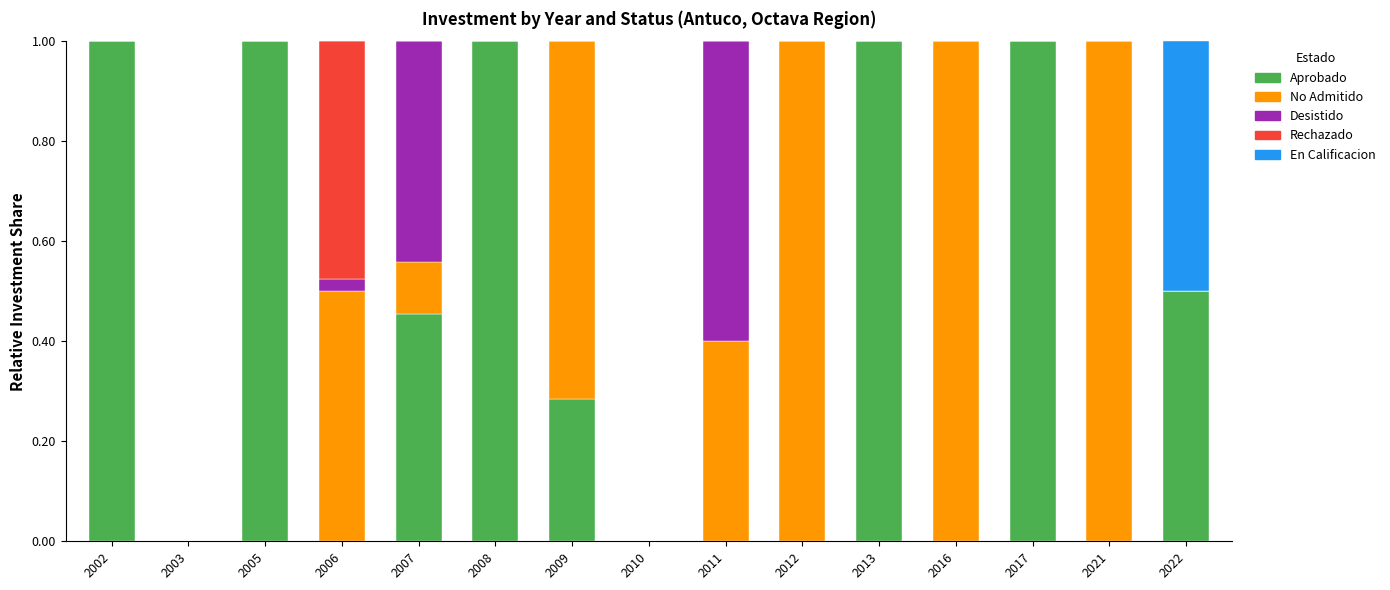

What is the total value across all series at 2011?

1.0